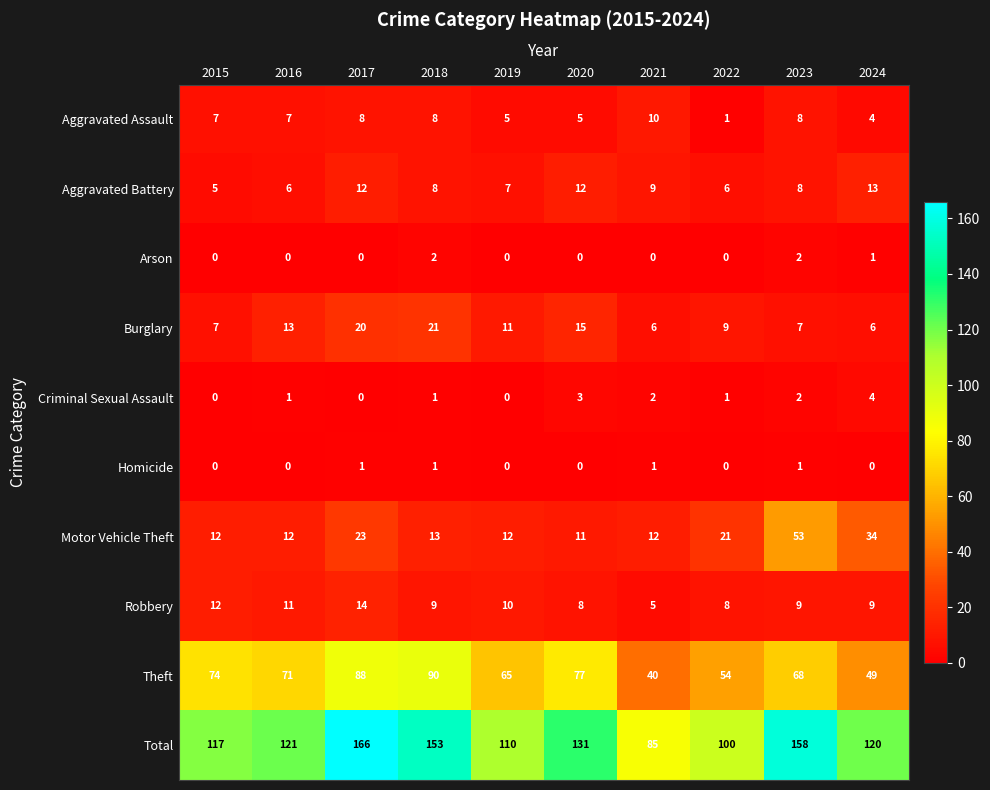

Which series changed the most between 2018 and 2024?

Theft